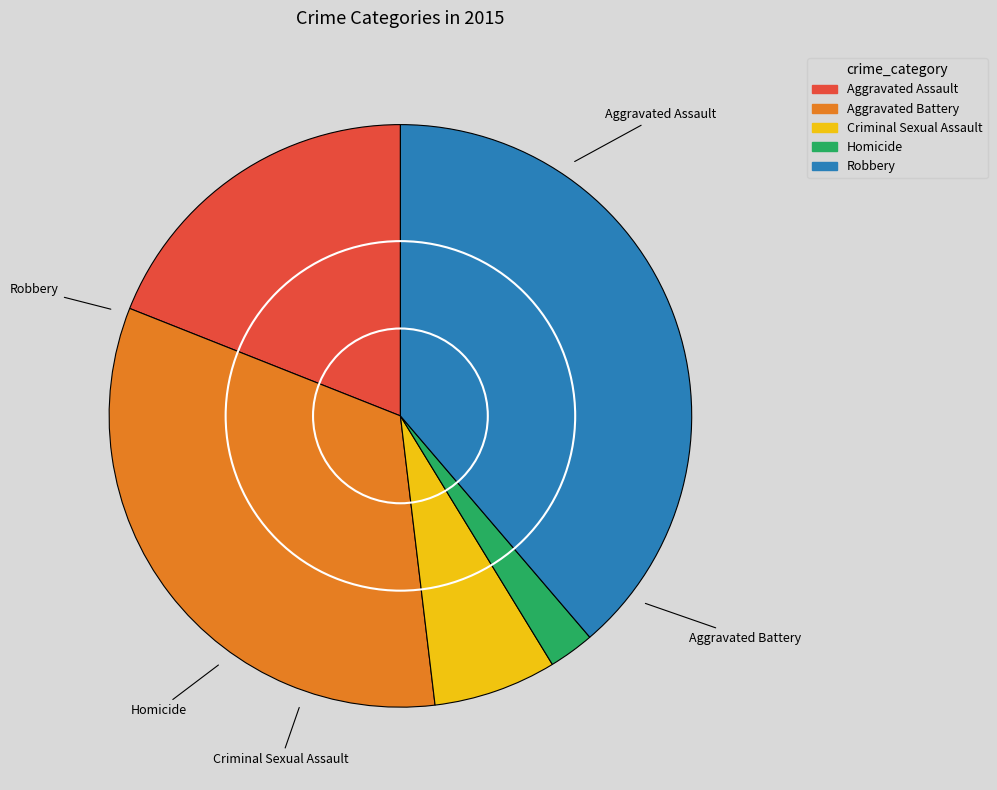

Rank the categories by value from lowest to highest.

Homicide, Criminal Sexual Assault, Aggravated Assault, Aggravated Battery, Robbery